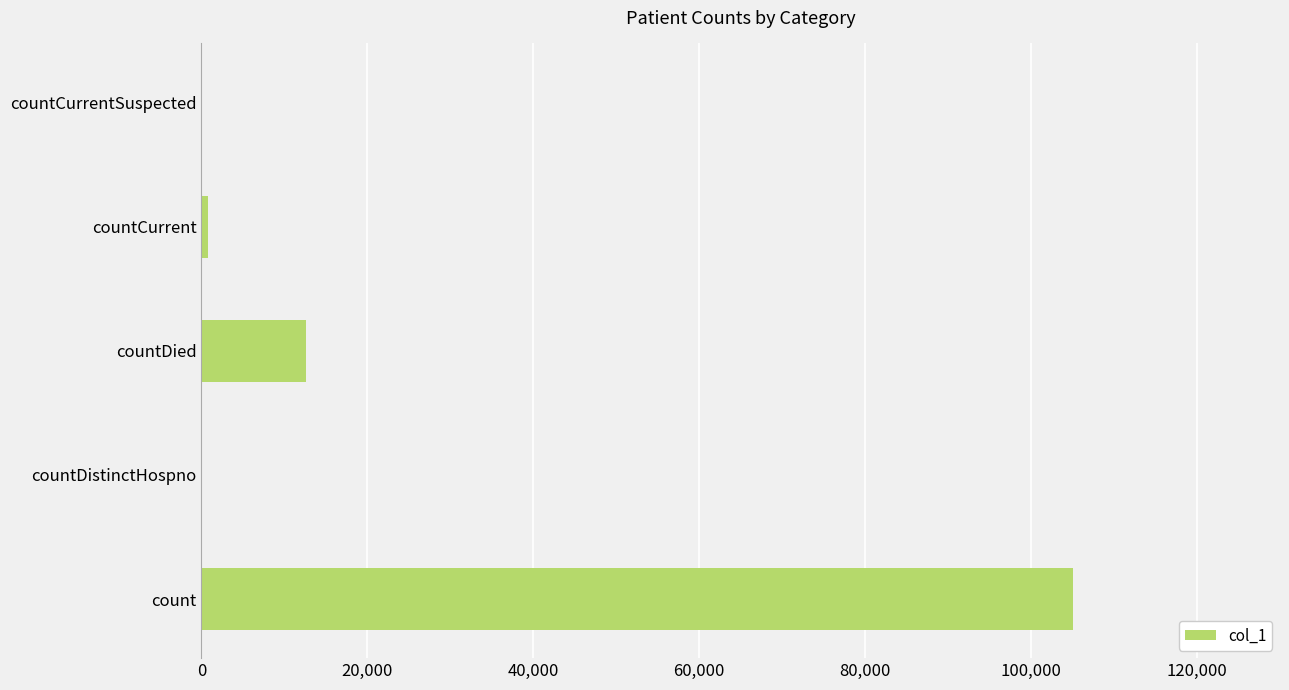

Which category has the highest value across all series?

count